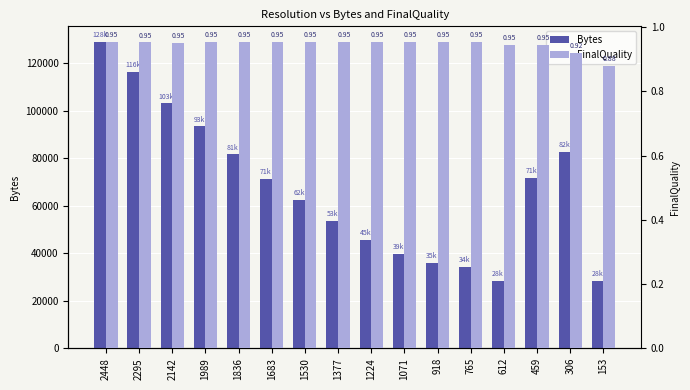

Count the number of categories in the chart.

16